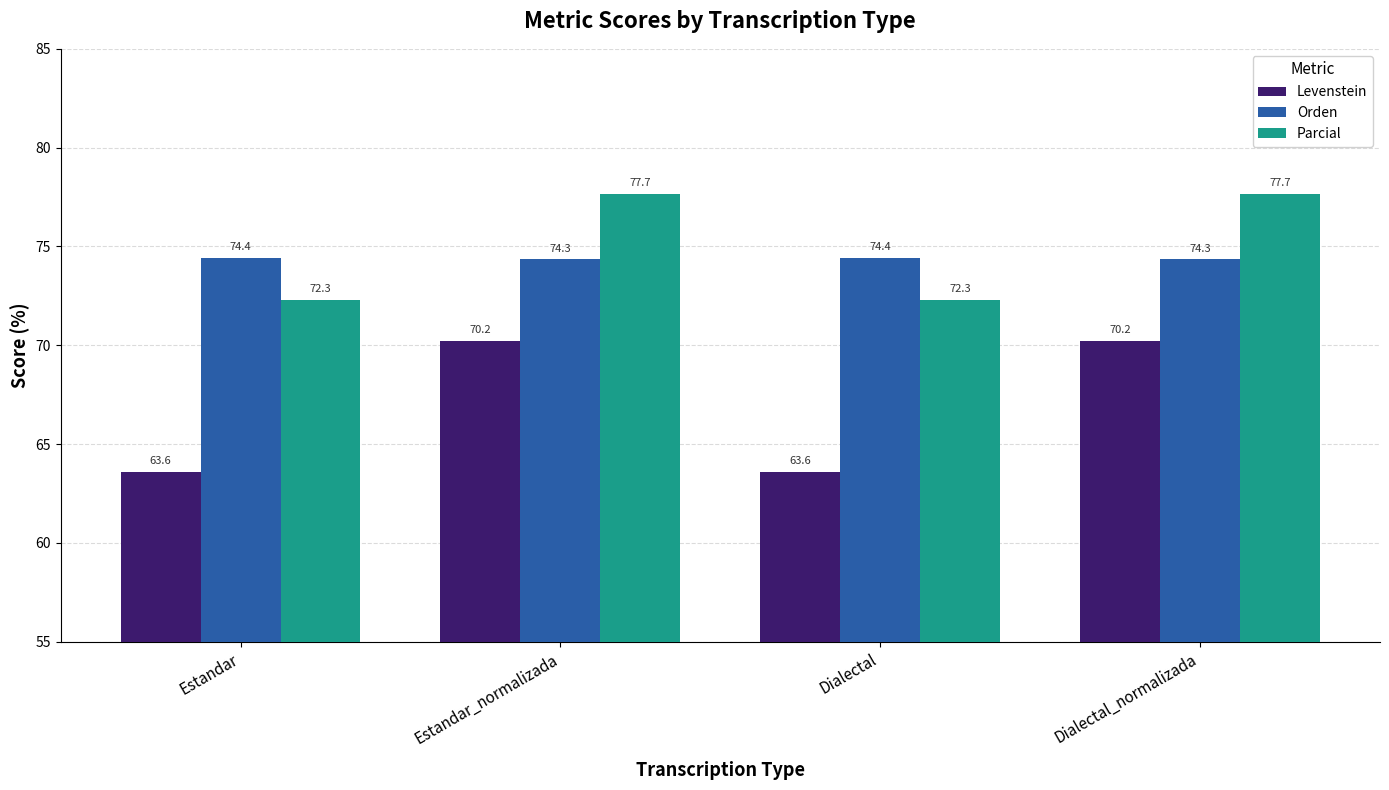

What is the sum of all Orden values?

297.5